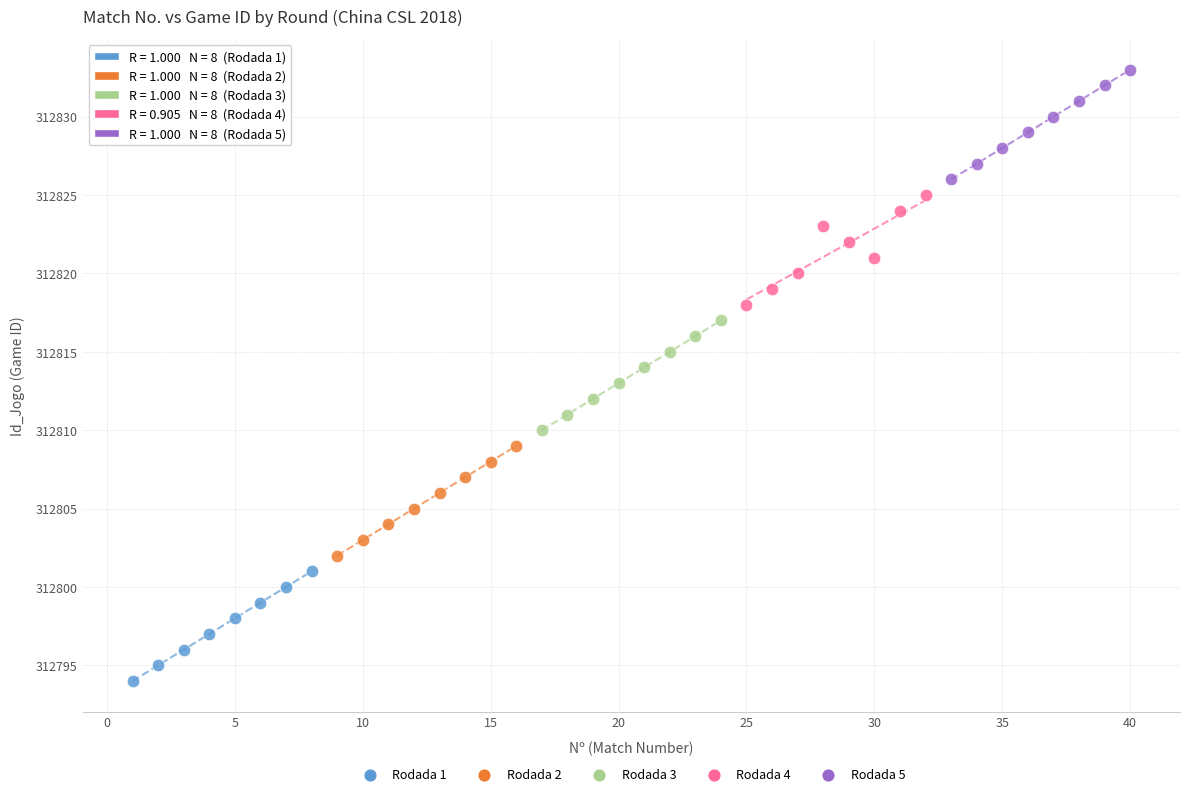

What are all the series names shown in the legend?

Rodada 1, Rodada 2, Rodada 3, Rodada 4, Rodada 5